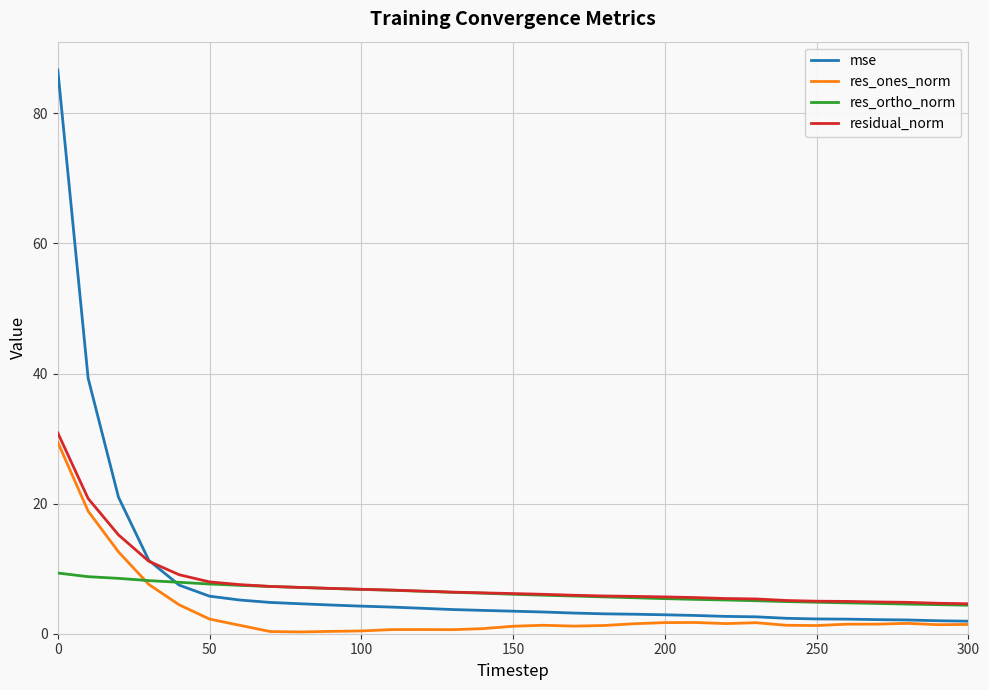

What is the minimum value for mse?

1.9